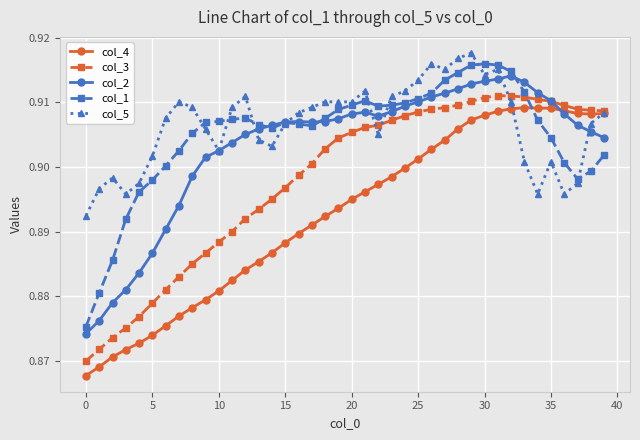

At how many categories does at least one series exceed 0?

40